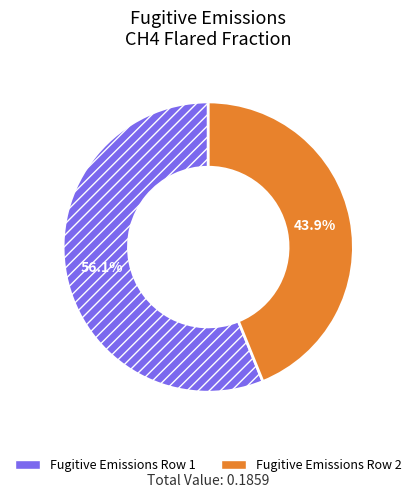

What percentage is NOT represented by Fugitive Emissions Row 1?

43.9%